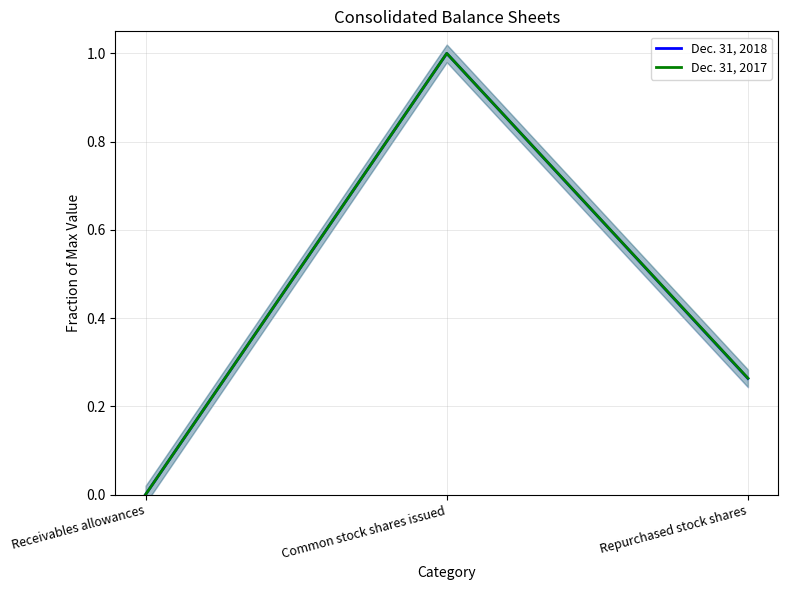

The Dec. 31, 2017 series shows 0.1 at Repurchased stock shares. True or false?

False